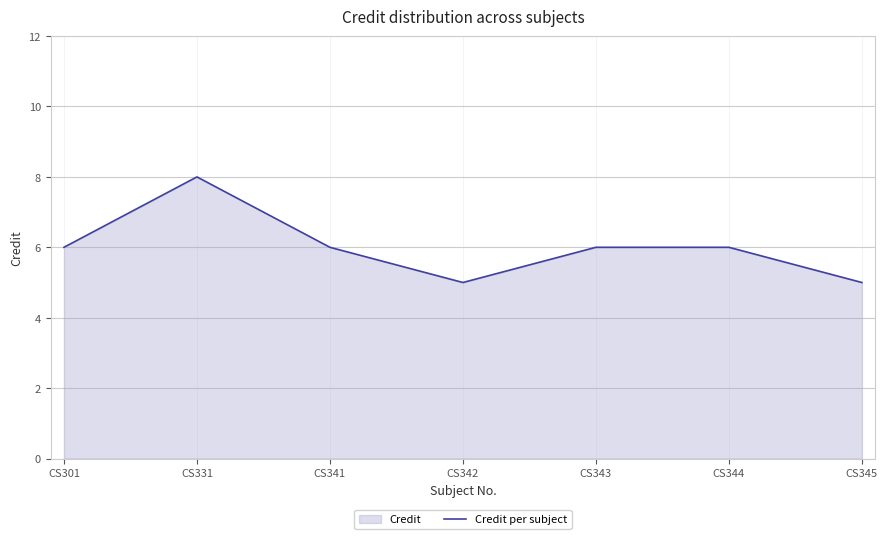

How many interior local peaks (higher than both neighbors) does the data have?

1